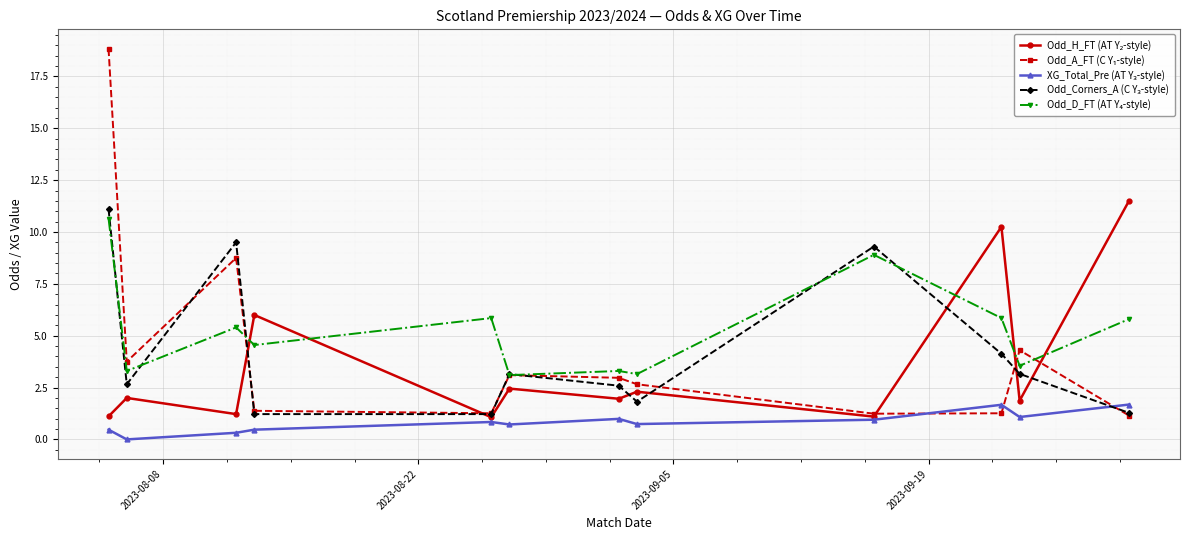

What is the average value of the Odd_A_FT (C Y₁-style) series?

4.2